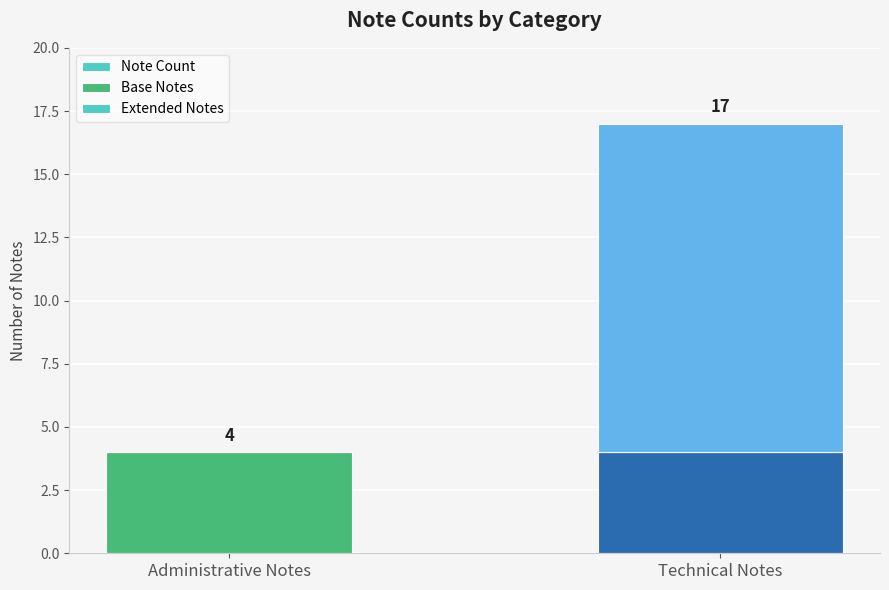

What position from the left is Administrative Notes?

1